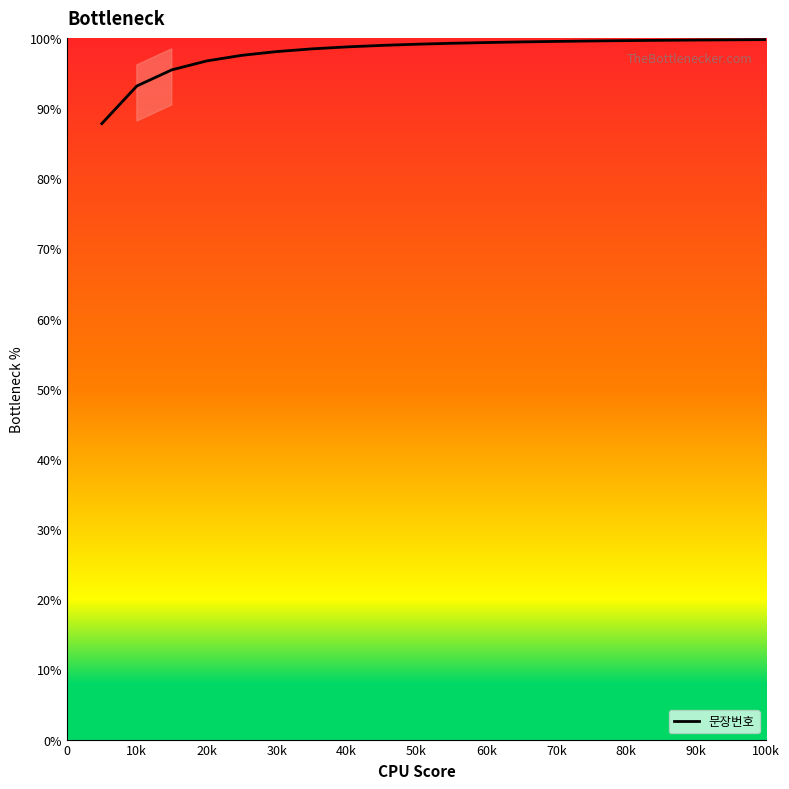

What is the greatest value displayed?

99.8